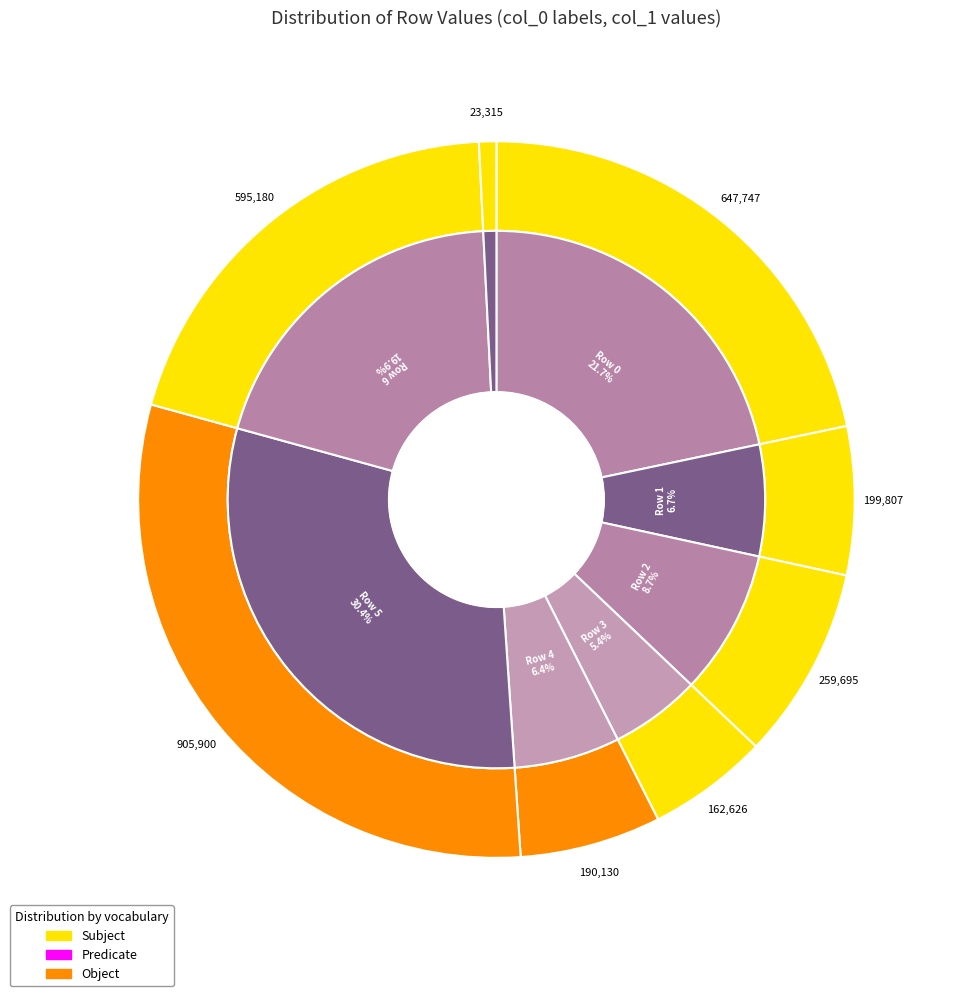

Rank the categories by value from highest to lowest.

Row 5, Row 0, Row 6, Row 2, Row 1, Row 4, Row 3, Row 7